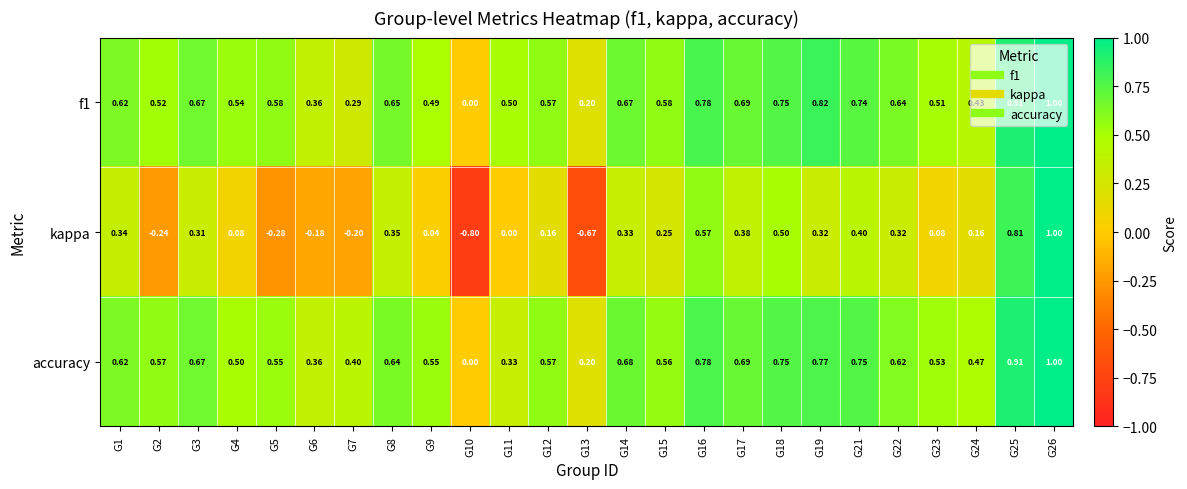

Is the value of f1 at G5 greater than the value of accuracy at G18?

No